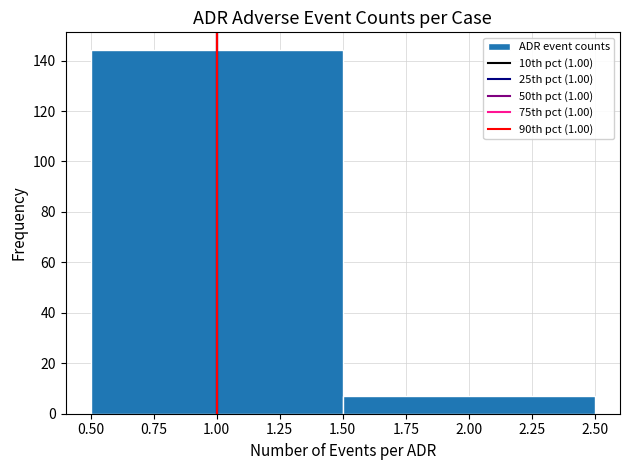

Reading left to right, transcribe this chart: for each bar, give the range it covers on the x-axis and its height. The values are not printed on the chart, so give them approximately, as read against the axis.

0.50 to 1.50: 144
1.50 to 2.50: 8